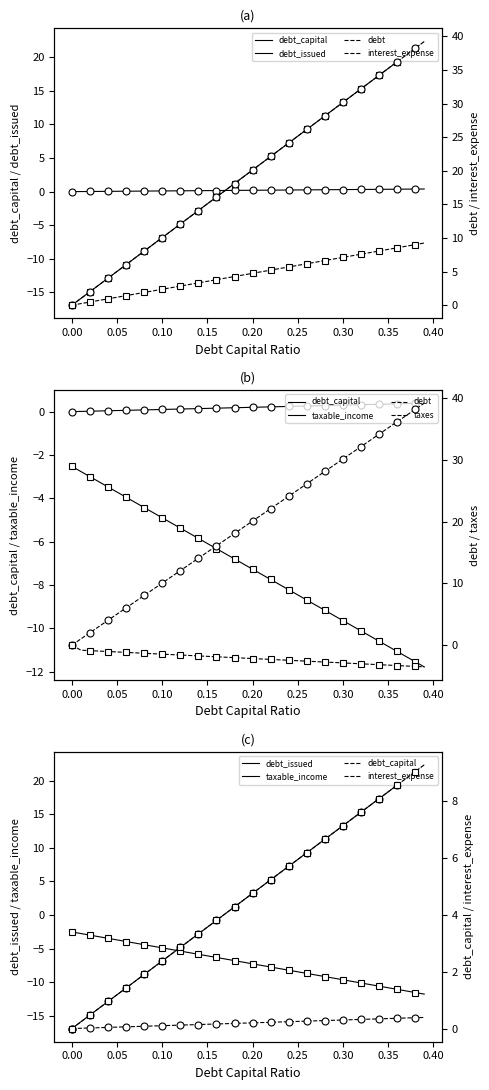

What is the sum of the taxable_income values at 0.21 and 0.01?

-10.3